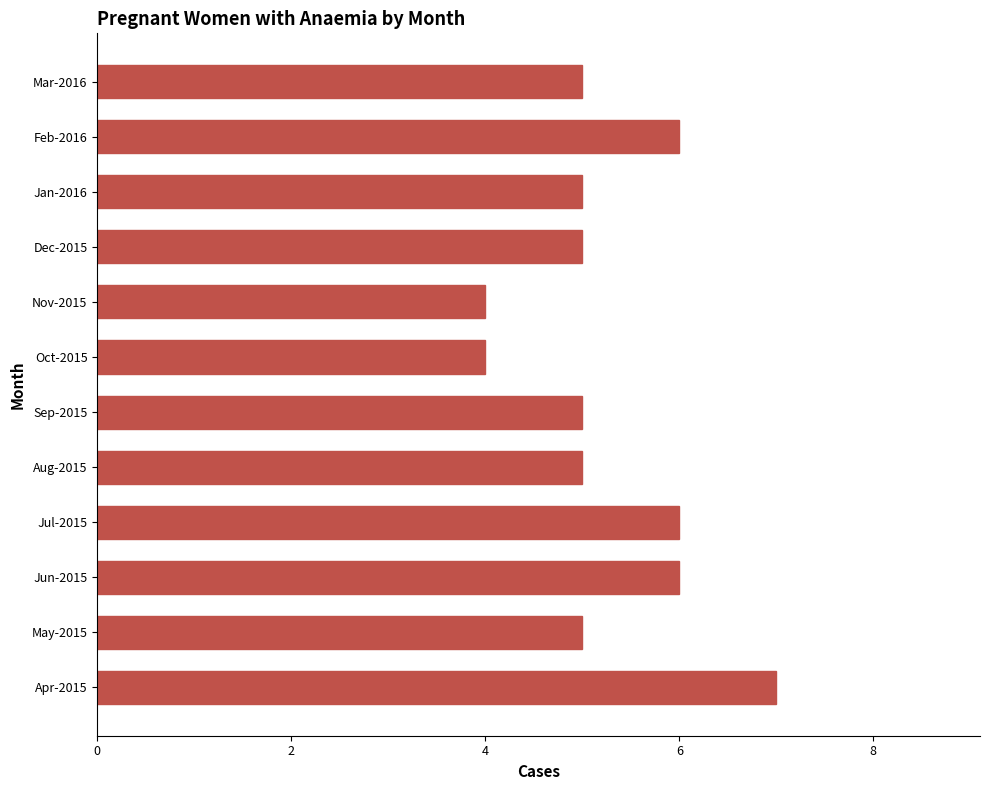

Reading bottom to top, transcribe all the data shown in this chart.

7	5	6	6	5	5	4	4	5	5	6	5